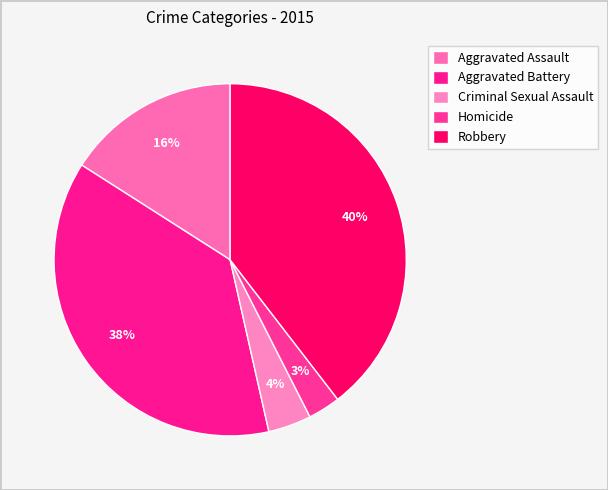

What percentage is NOT represented by Criminal Sexual Assault?

96.0%